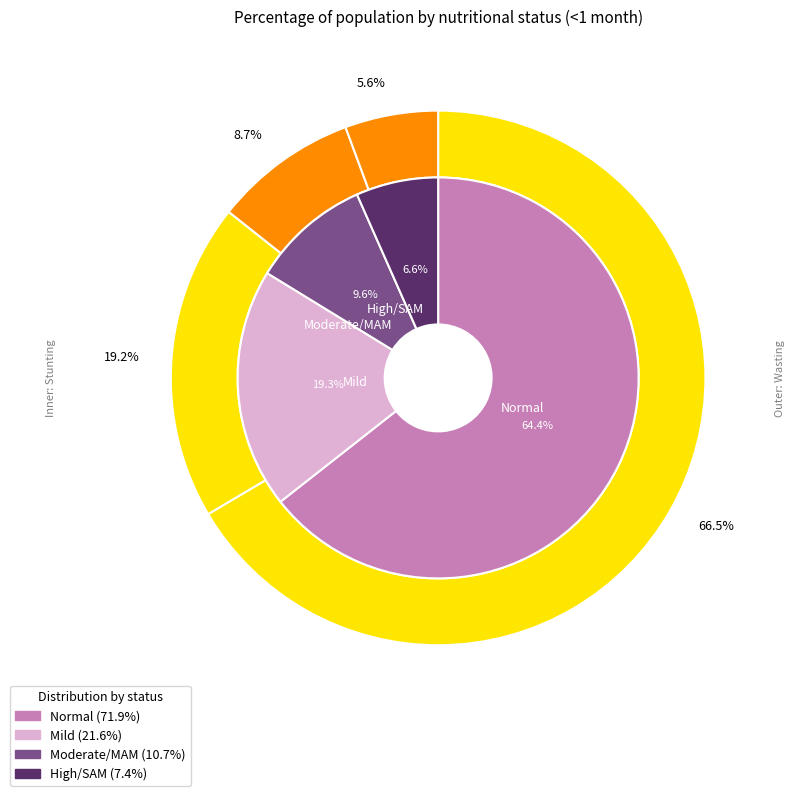

What percentage is NOT represented by Mild?

80.7%